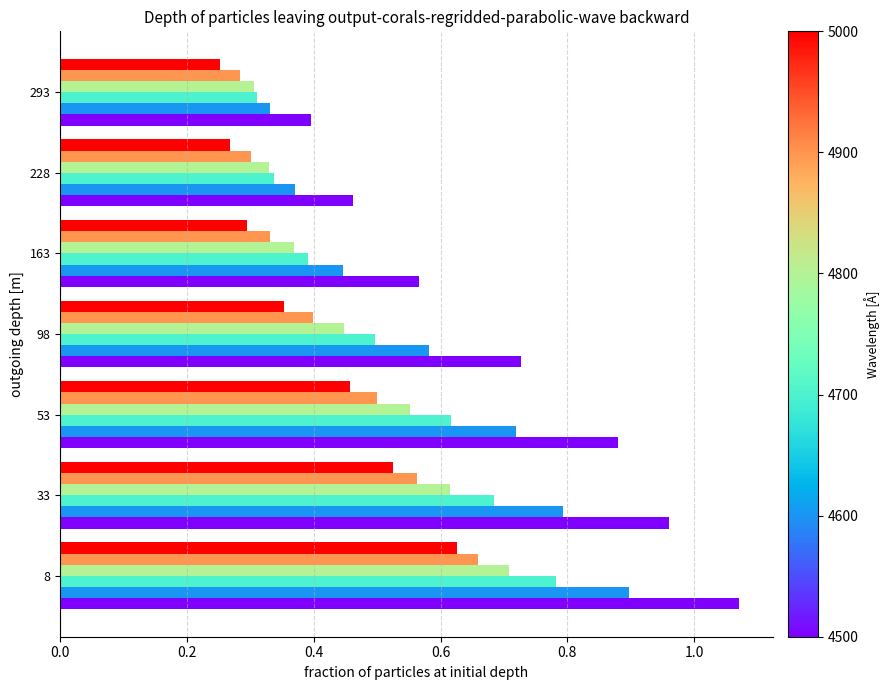

At which category does the chart reach its peak across all series?

8